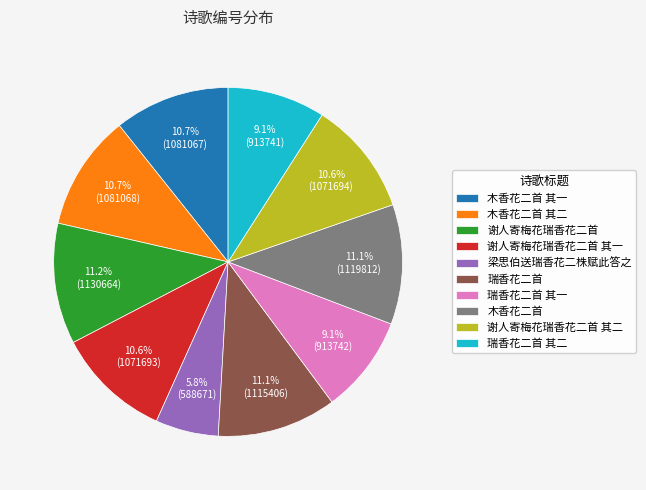

Combined, what portion of the pie is 瑞香花二首 其二 and 谢人寄梅花瑞香花二首?

20.3%